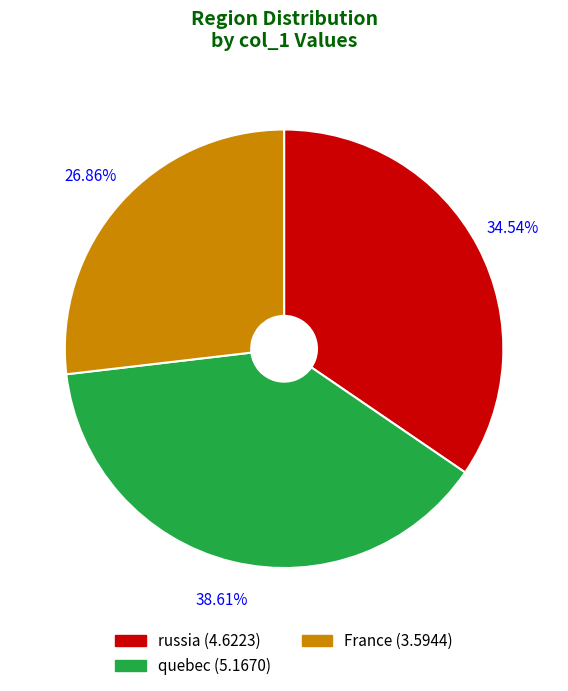

Which slice is the smallest?

France